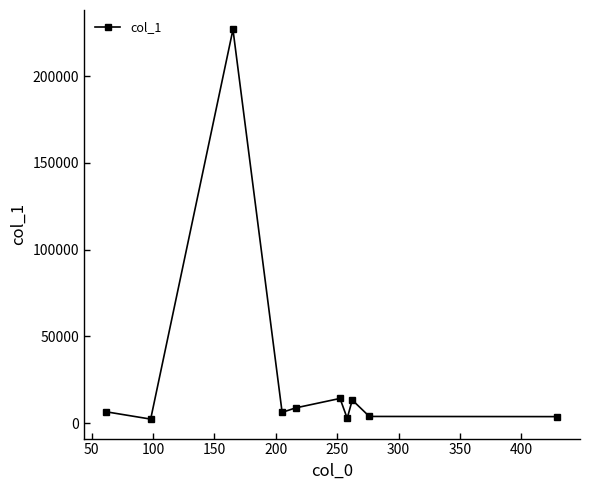

What is the maximum value shown in the chart?

226842.1